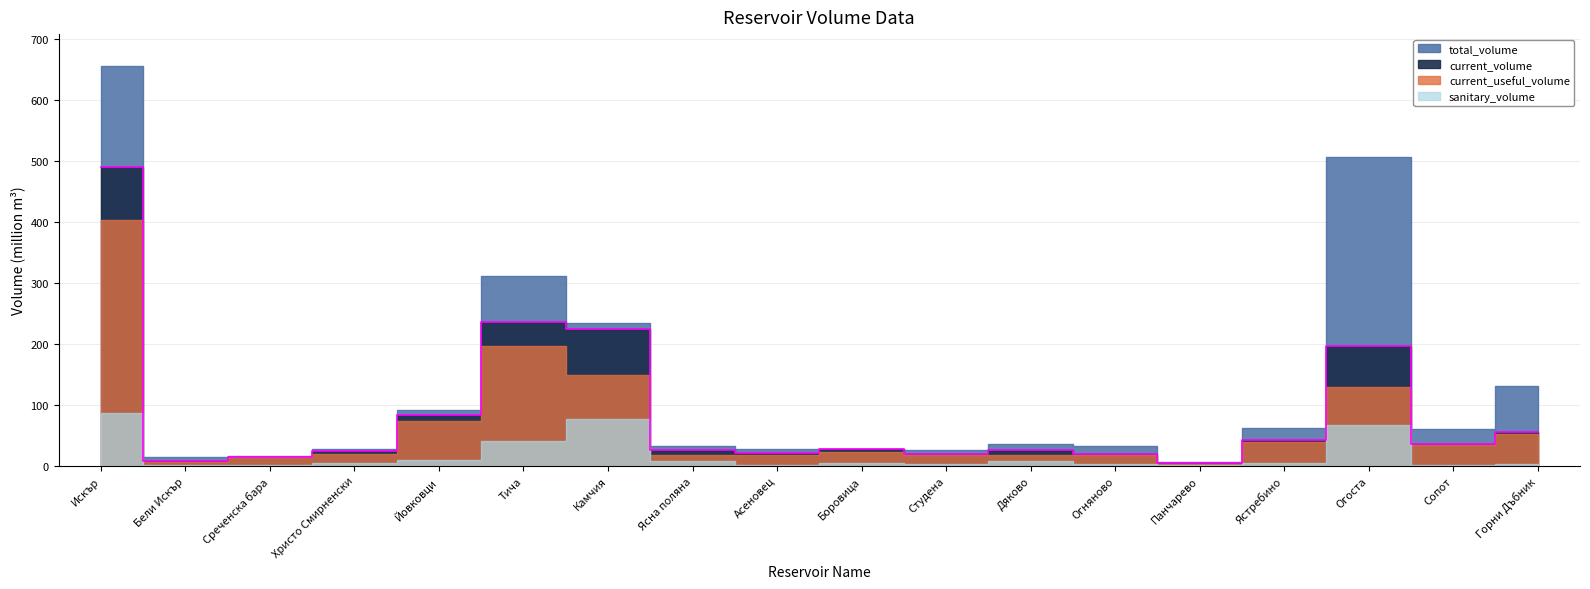

At which label does total_volume first exceed 35?

Искър